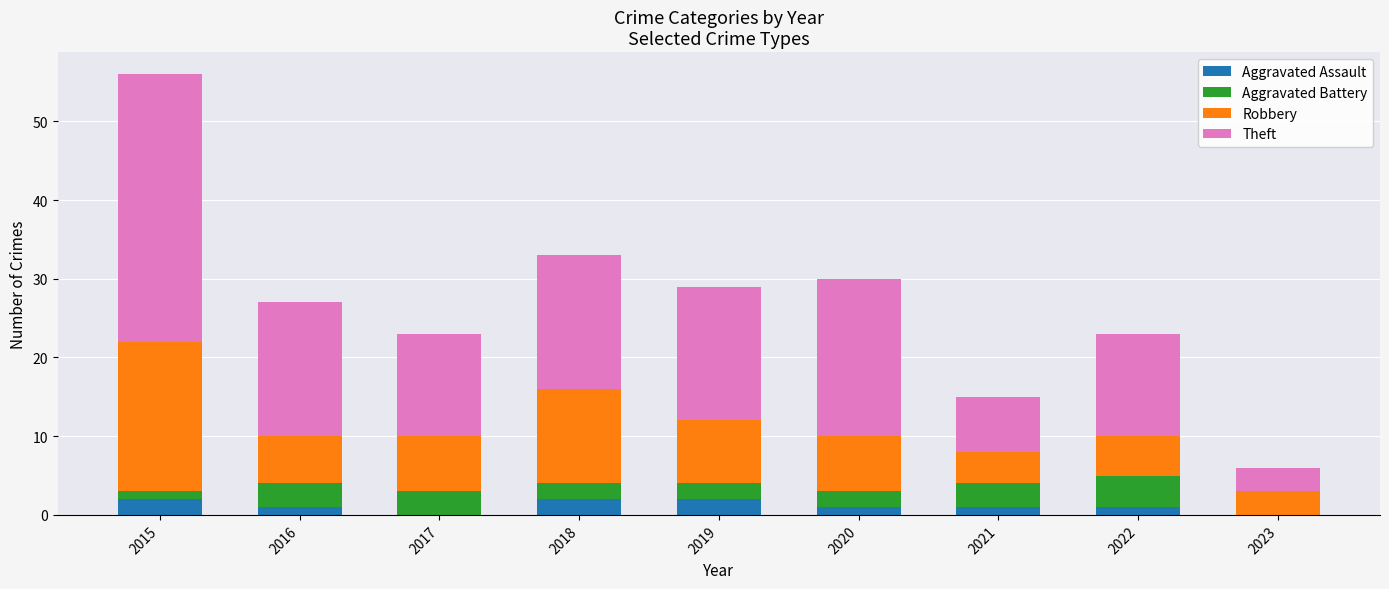

At how many categories does at least one series exceed 1?

9